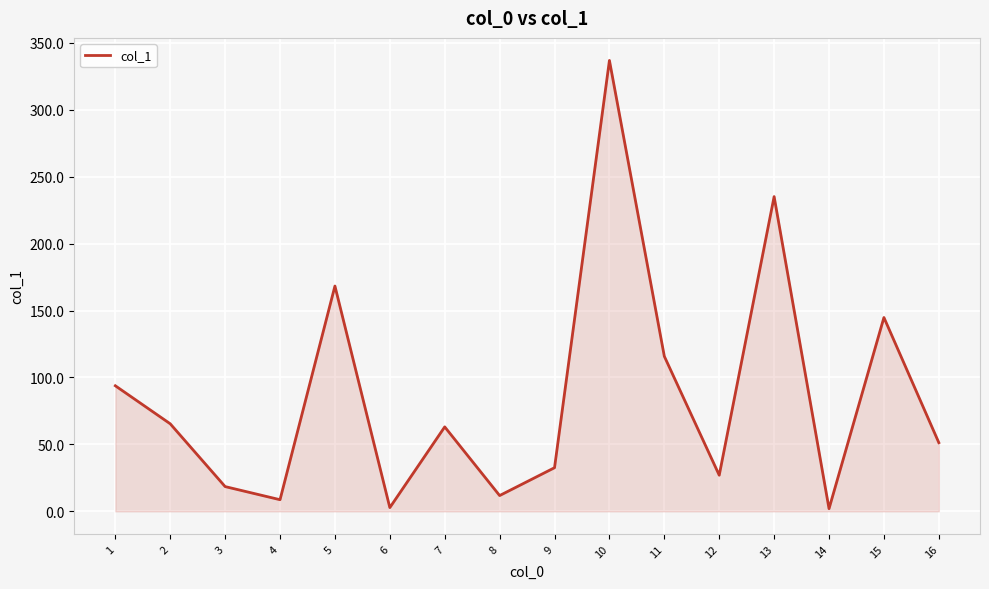

What is the change in value from 3 to 11?

+97.3